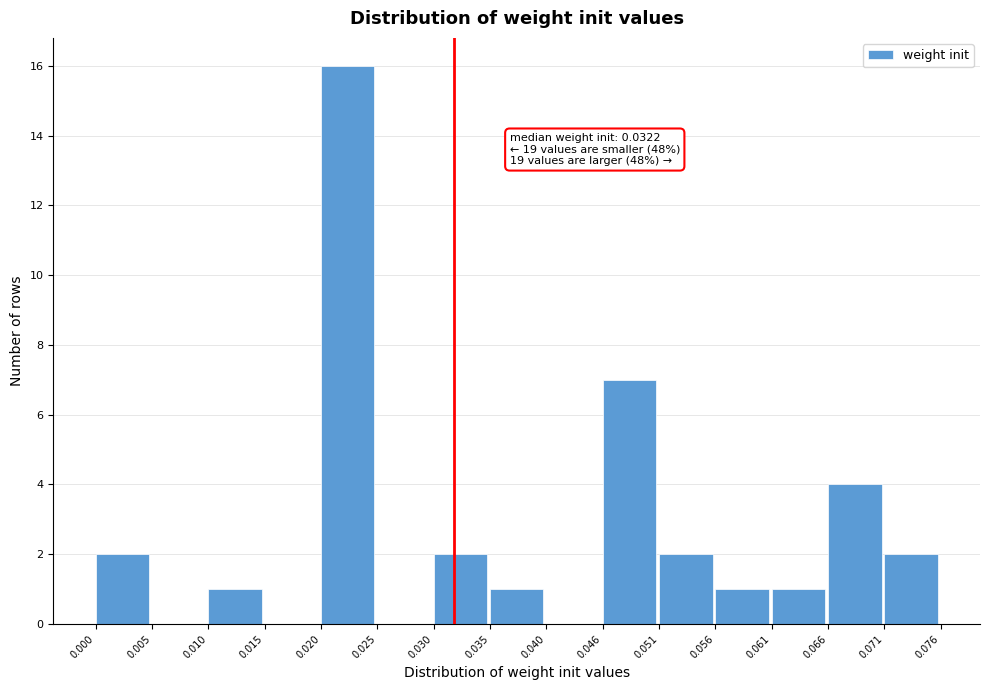

Which range on the x-axis has the tallest bar?

0.020 to 0.025